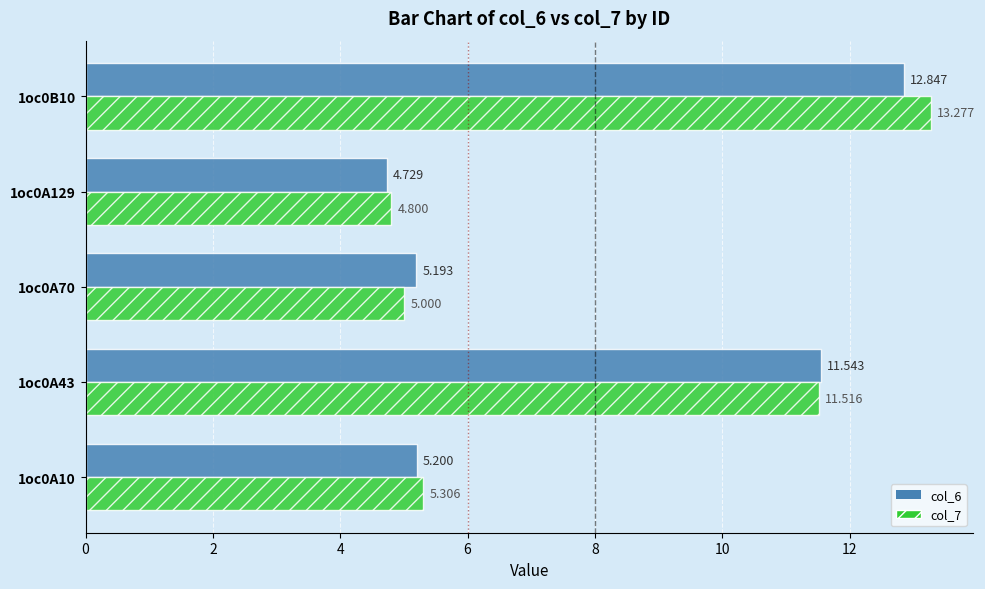

Is the value of col_6 at 1oc0A10 greater than the value of col_7 at 1oc0A129?

Yes